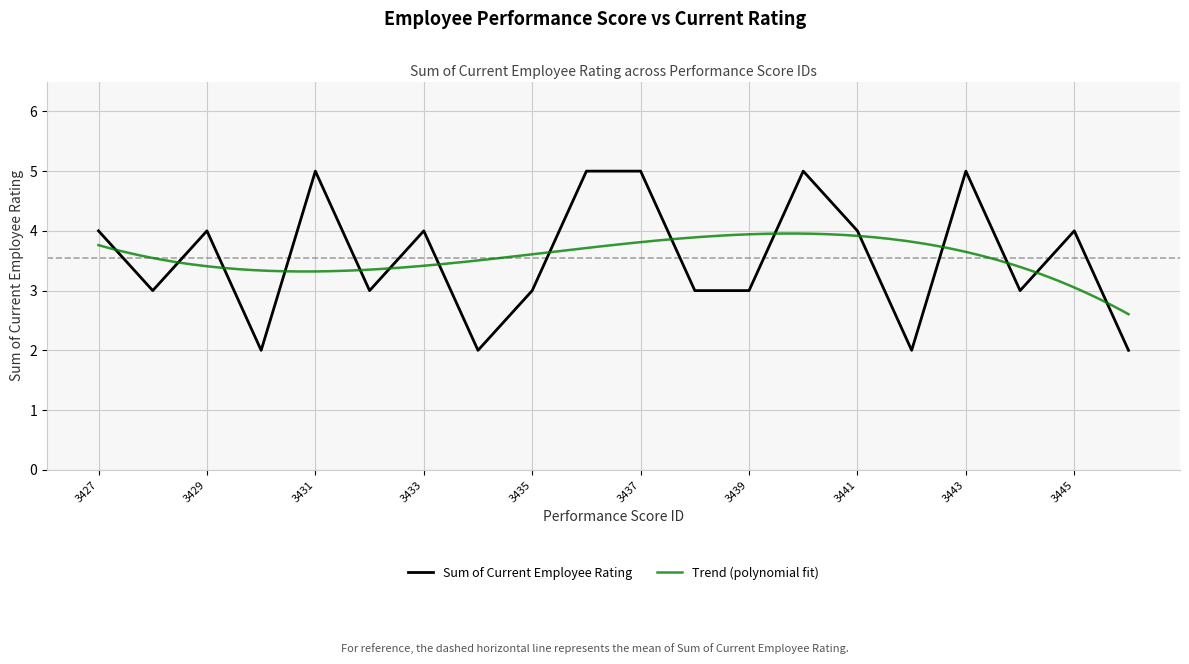

Rank the categories by value from highest to lowest.

3431, 3436, 3437, 3440, 3443, 3427, 3429, 3433, 3441, 3445, 3428, 3432, 3435, 3438, 3439, 3444, 3430, 3434, 3442, 3446